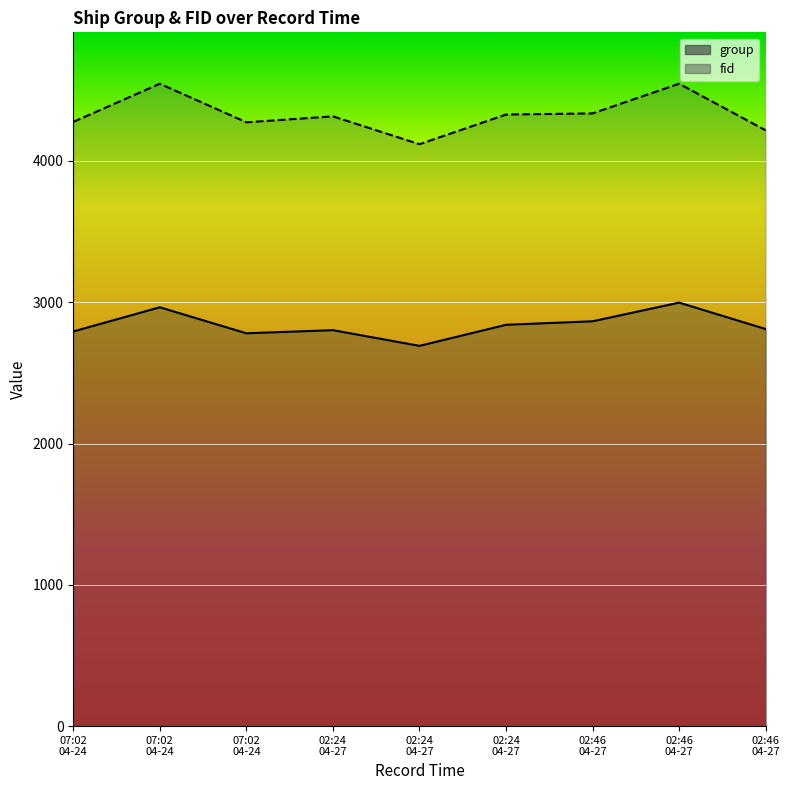

What is the approximate value of group at 2024-04-24 07:02:34, to the nearest 10?

2960